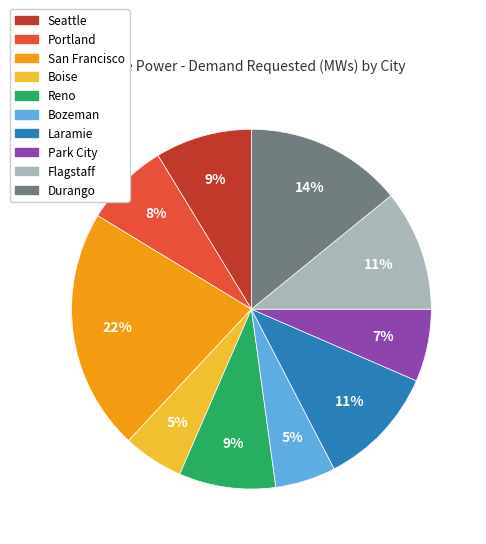

Is it true that Boise is 5% of the pie?

True